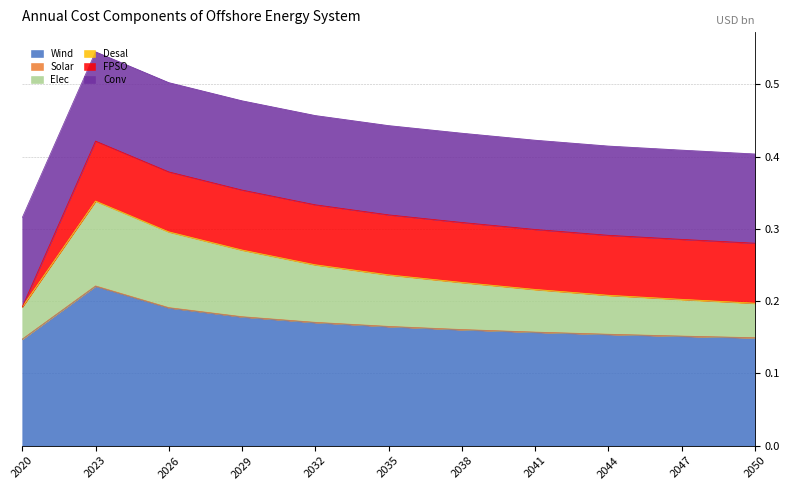

Which category has the highest value in the Wind series?

2023